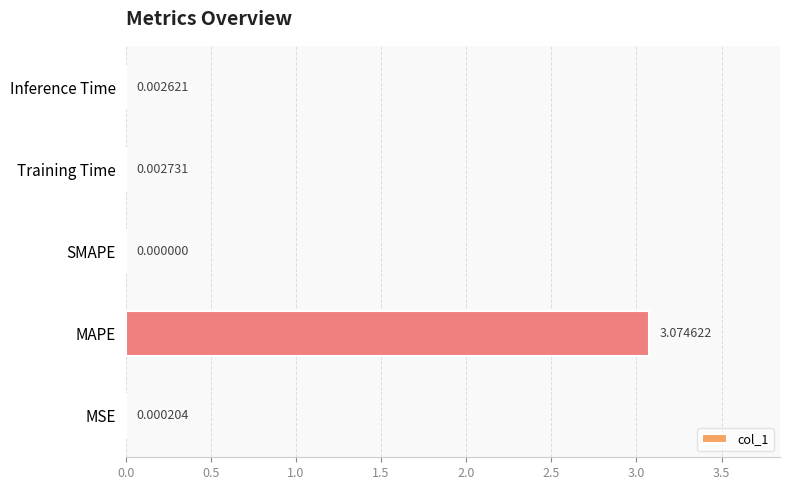

Where is the data nearest to the value 1?

Training Time